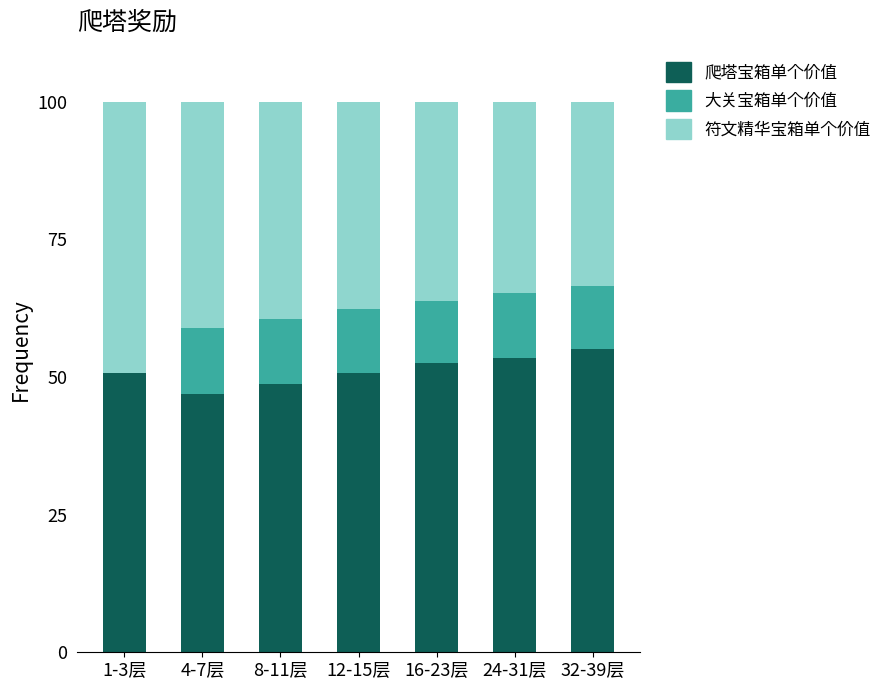

Count the number of categories in the chart.

7